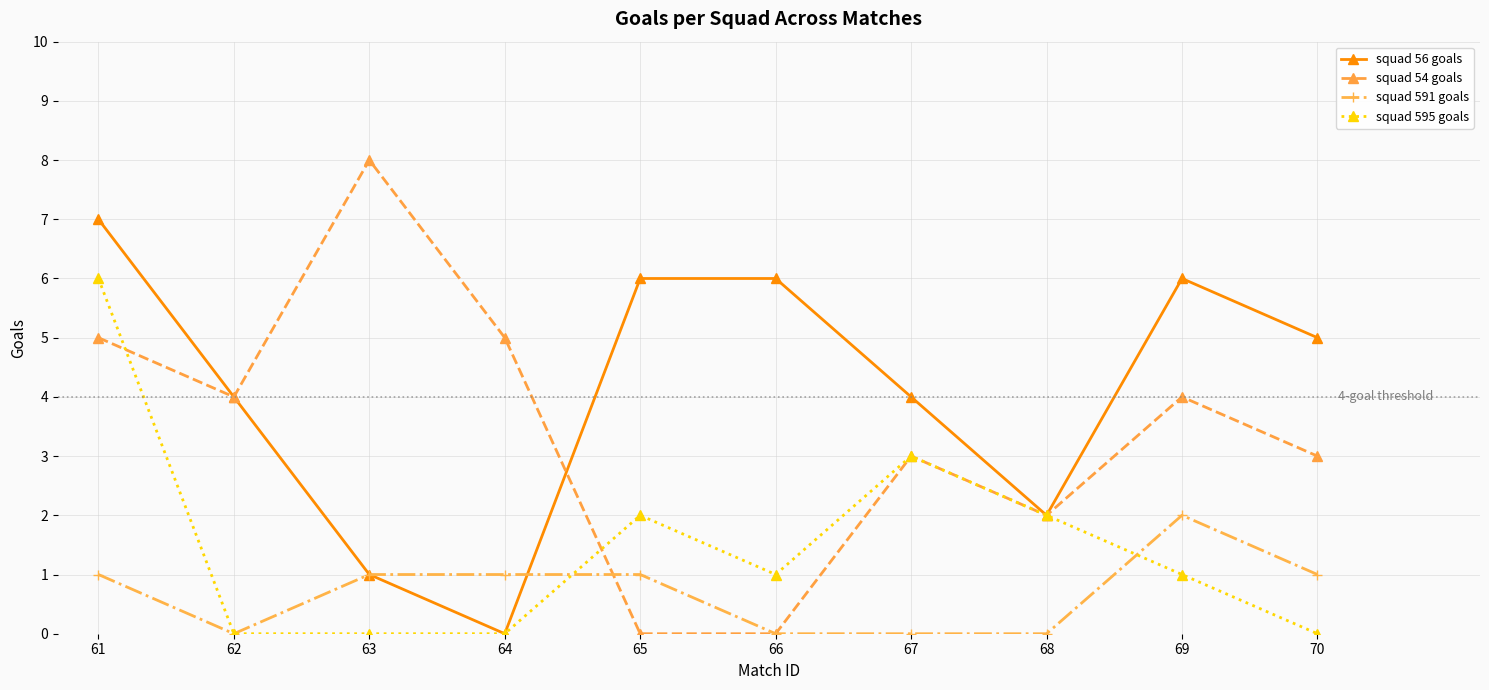

How many interior local valleys does the squad 56 goals series have?

2